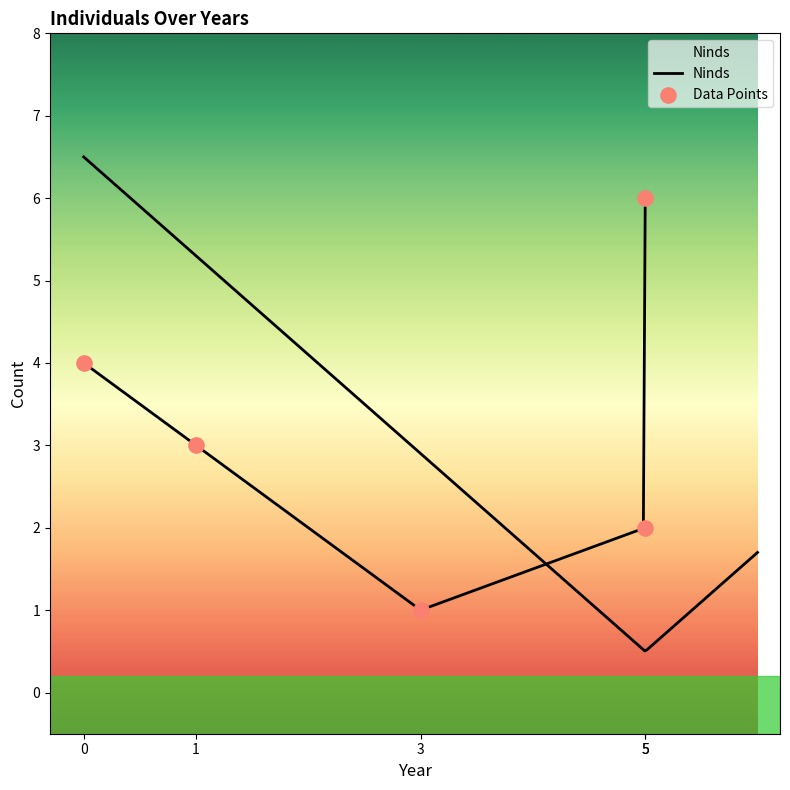

Approximately how many times larger is the value at 5 compared to 3?

2.0